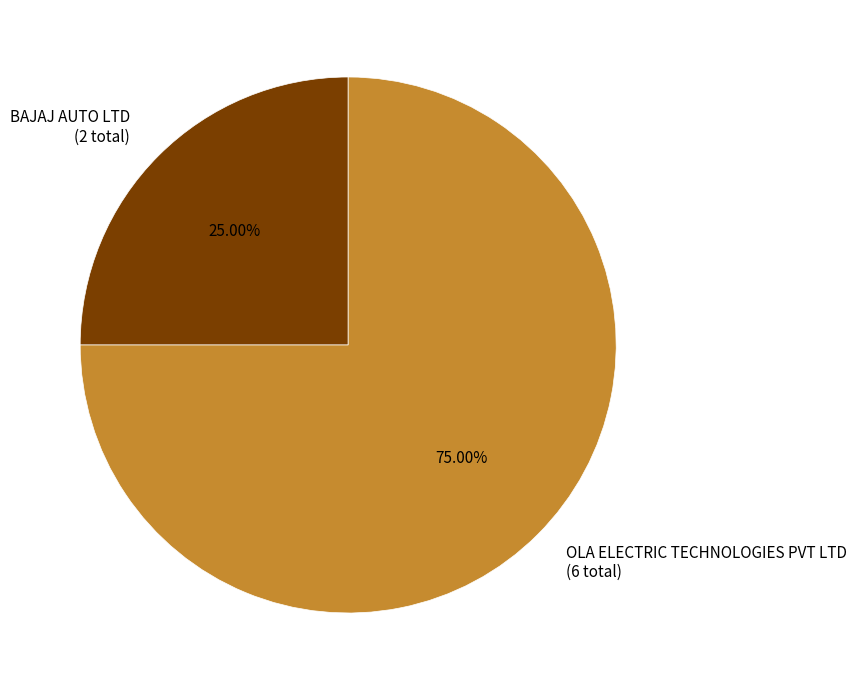

To the nearest percent, what portion does OLA ELECTRIC TECHNOLOGIES PVT LTD represent?

75%